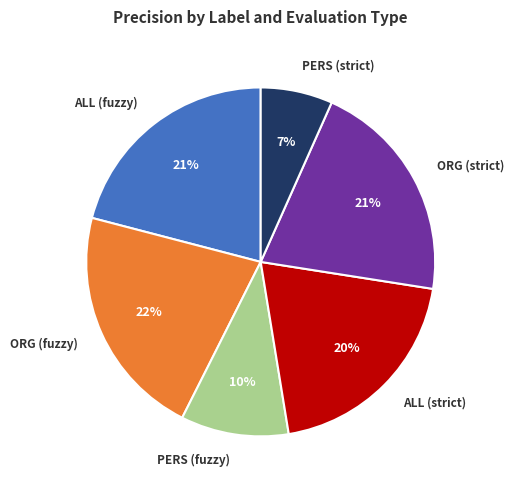

To the nearest percent, what percentage of the pie is ORG (strict)?

21%